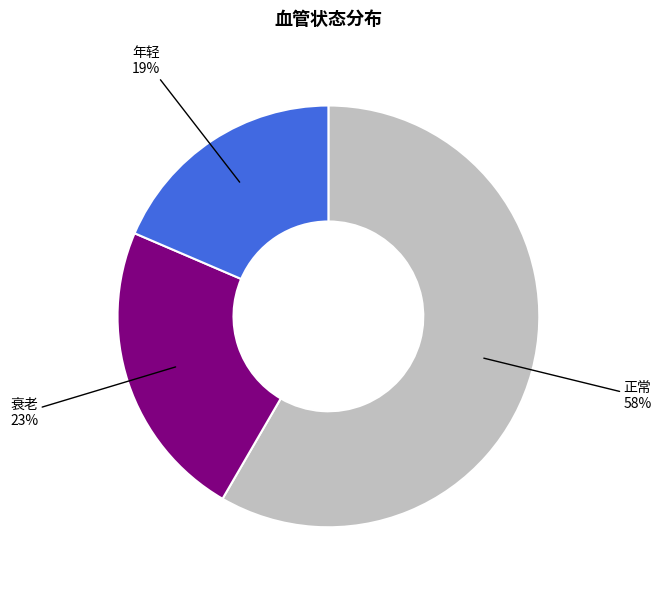

To the nearest percent, what is the combined percentage of 衰老 and 正常?

81%